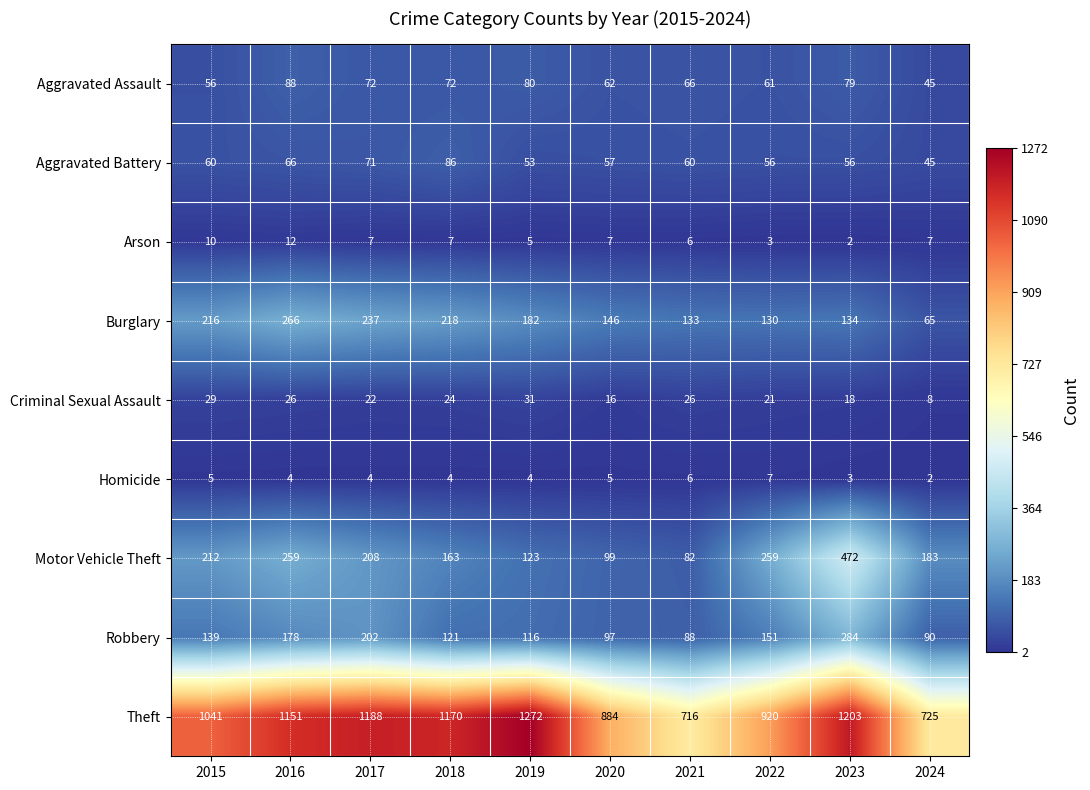

The Burglary series shows 176 at 2021. True or false?

False